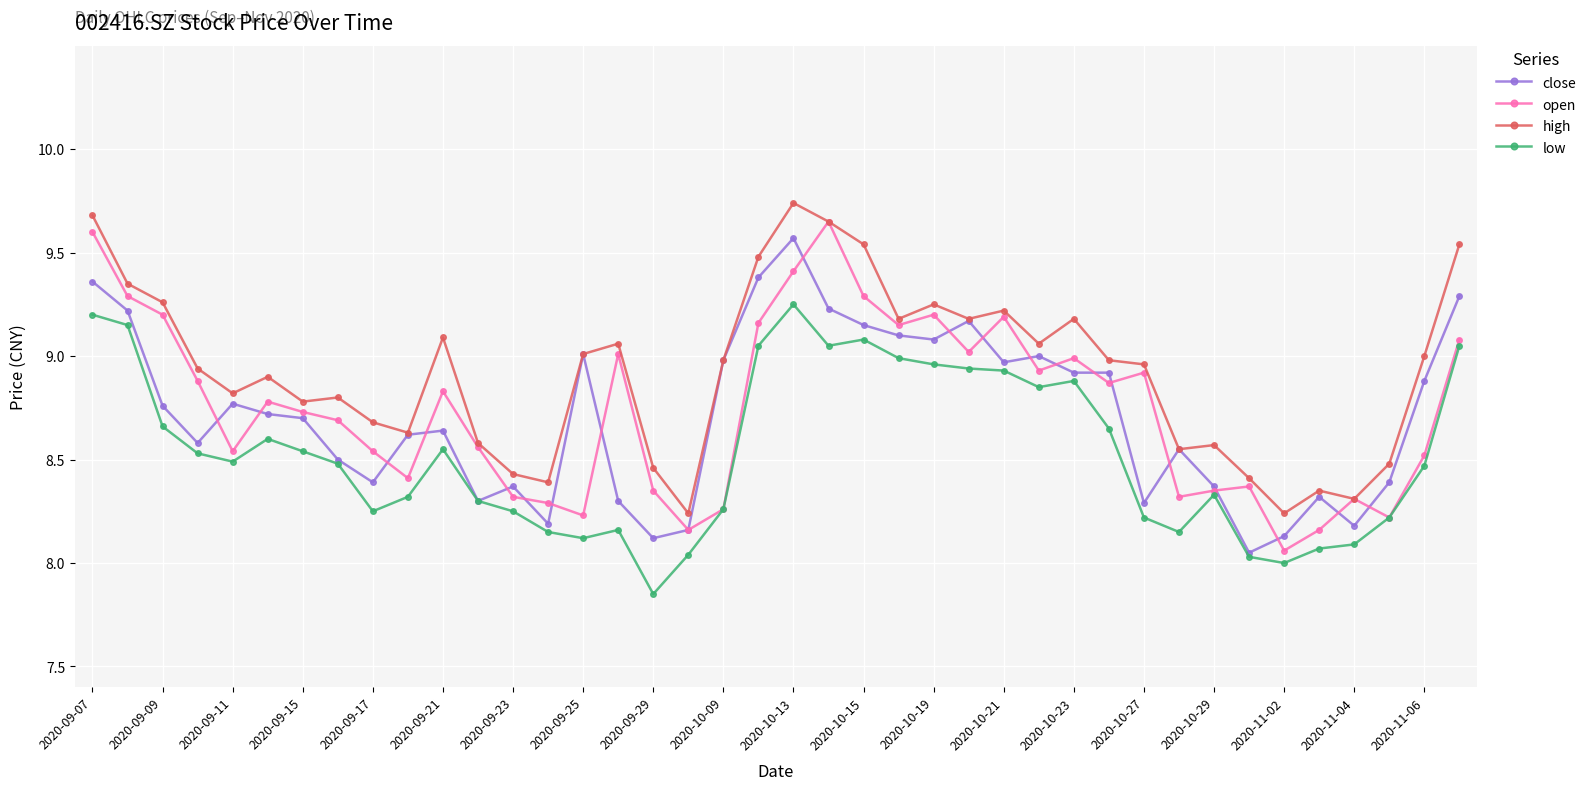

True or false: high and low intersect in this chart.

False